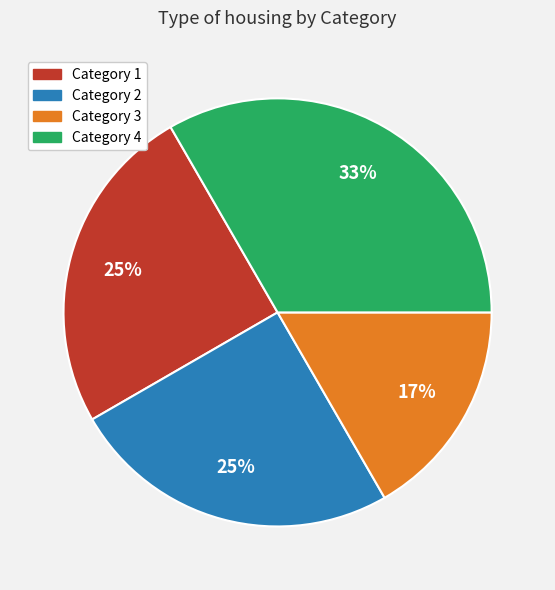

To the nearest percent, what portion does Category 3 represent?

17%